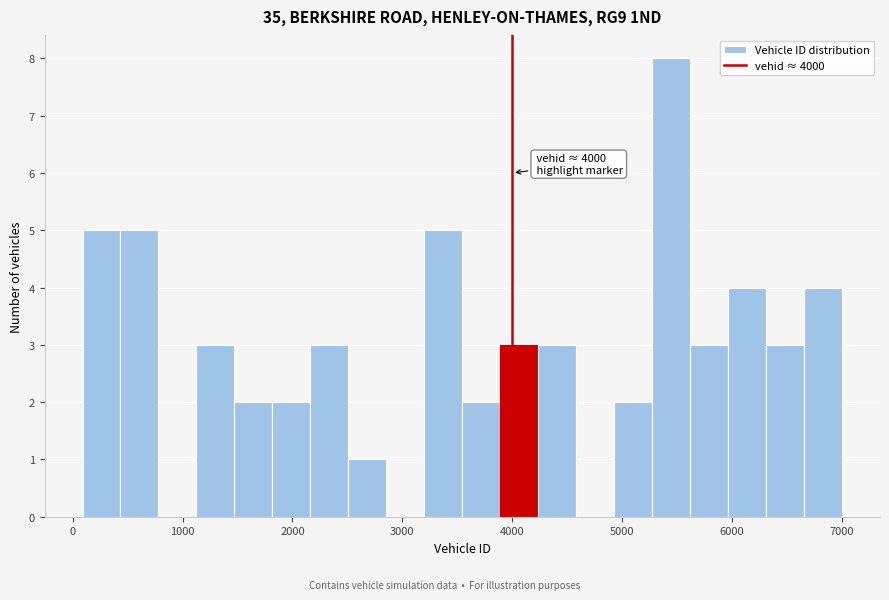

Read against the x-axis, roughly where is the centre of the tallest bar?

5400